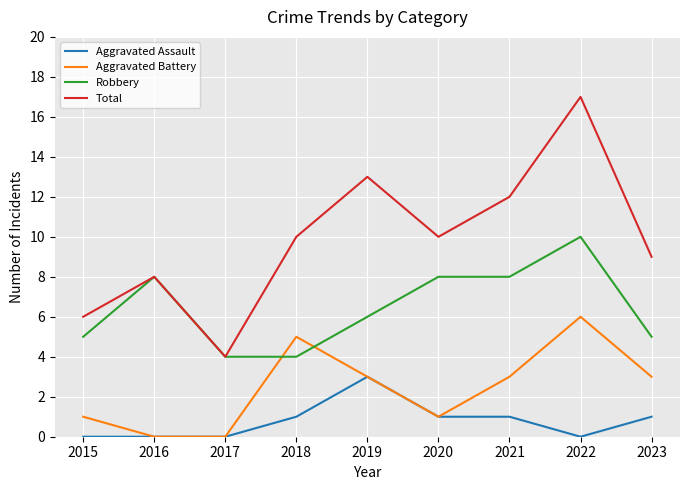

Which series changed the most between 2015 and 2021?

Total